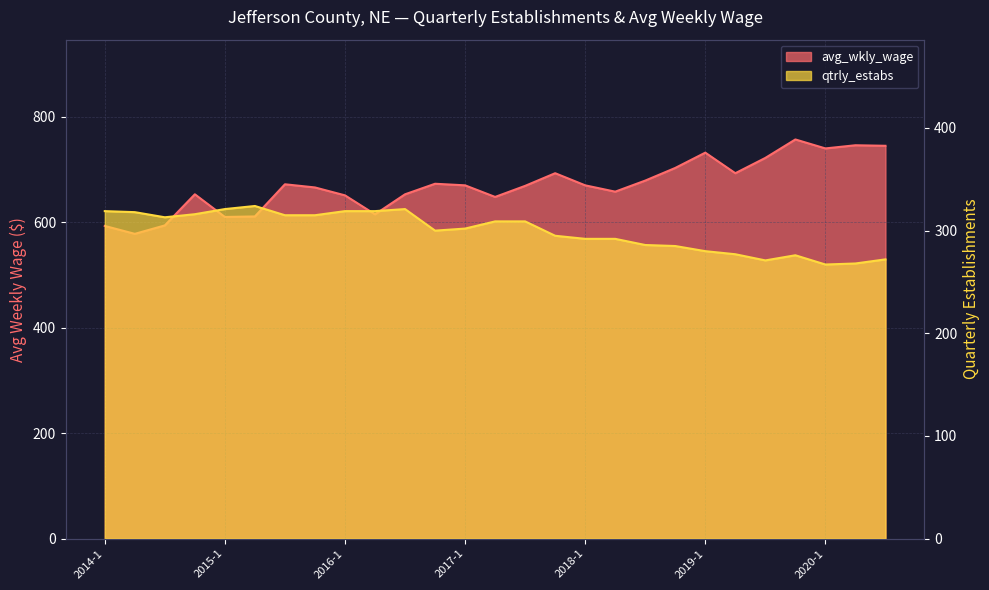

What is the average value of the avg_wkly_wage series?

670